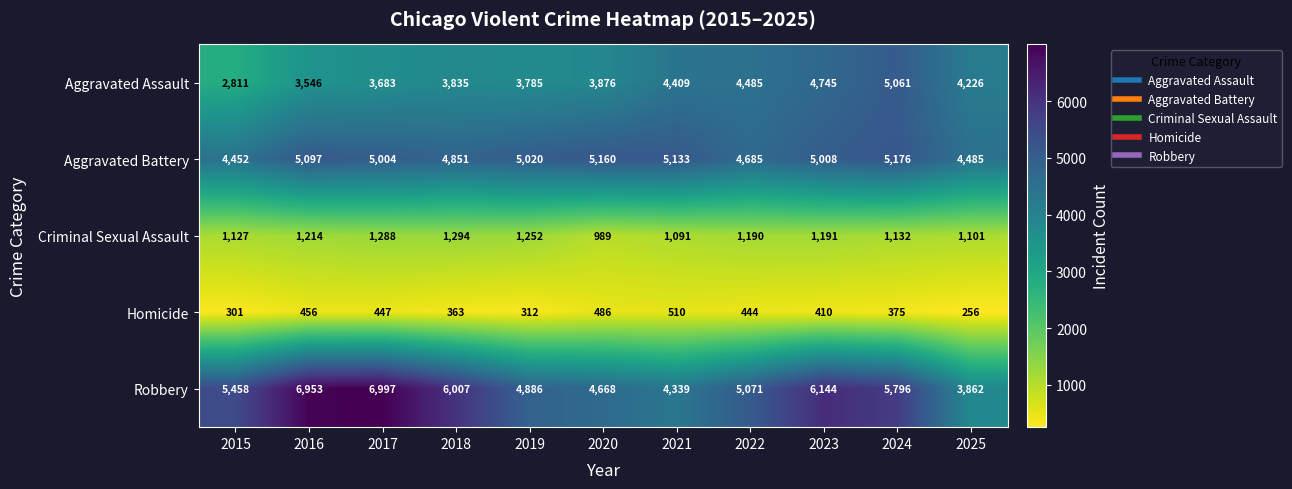

True or false: Robbery has a value of 5458 at 2015.

True